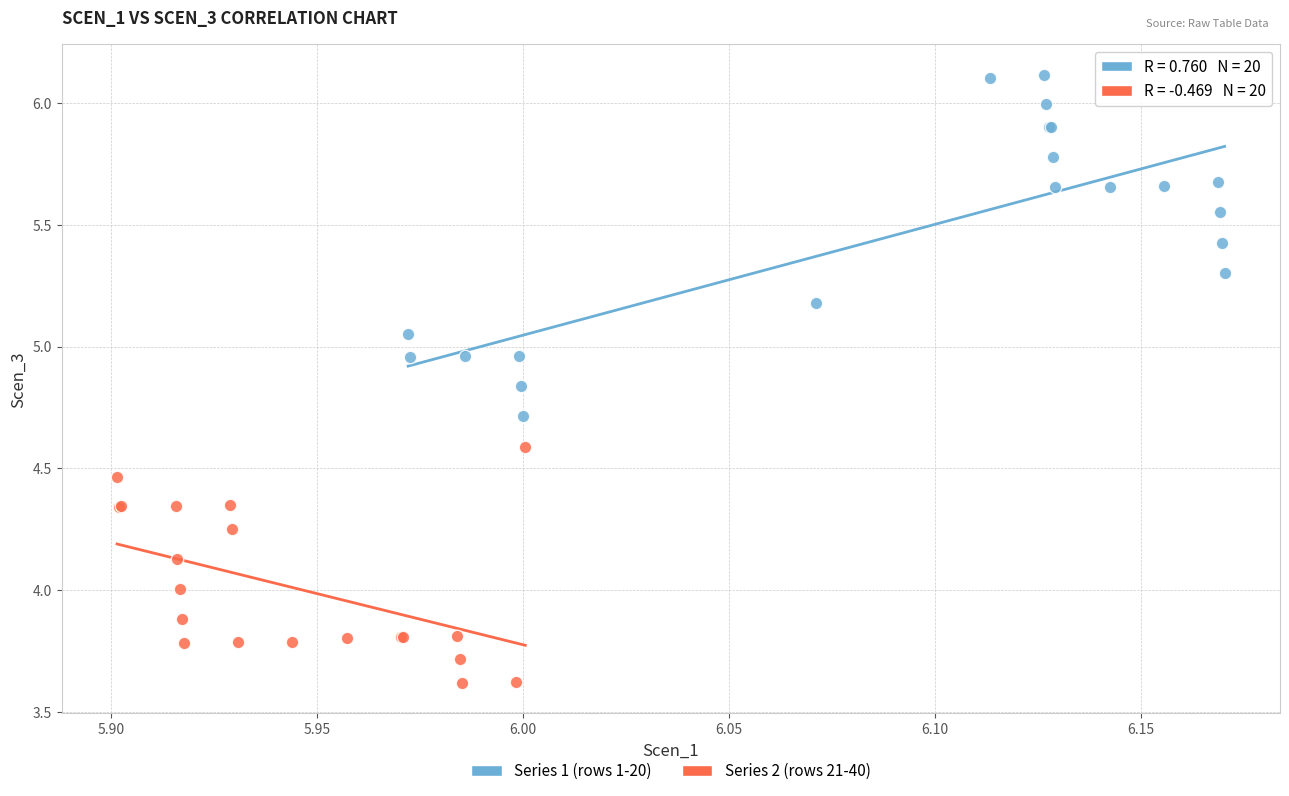

Which series contains the lowest Y value?

Series 2 (rows 21-40)